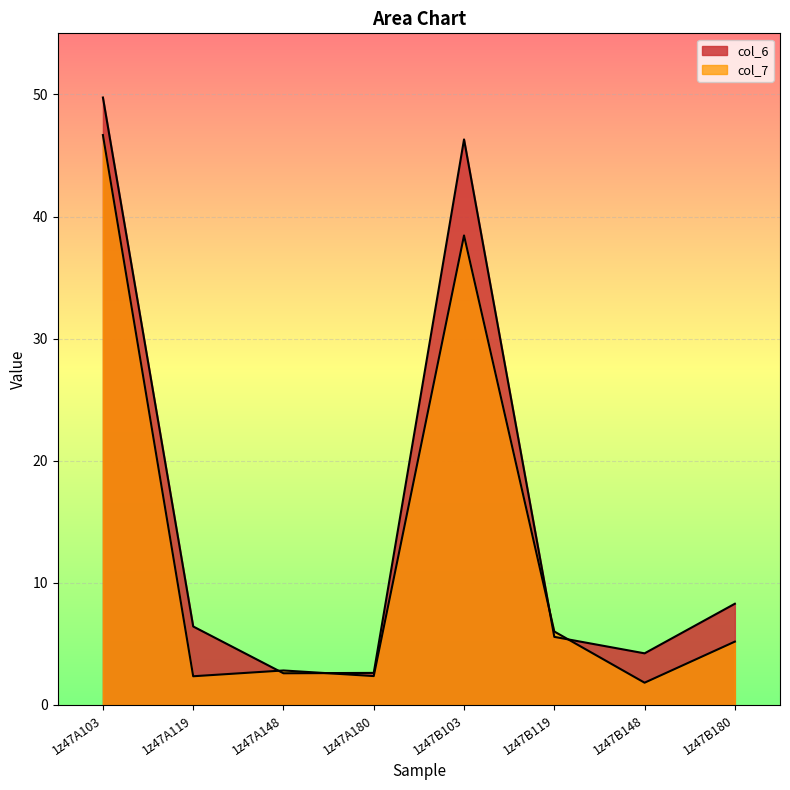

Which has a higher value, 1z47B148 or 1z47B180?

1z47B180